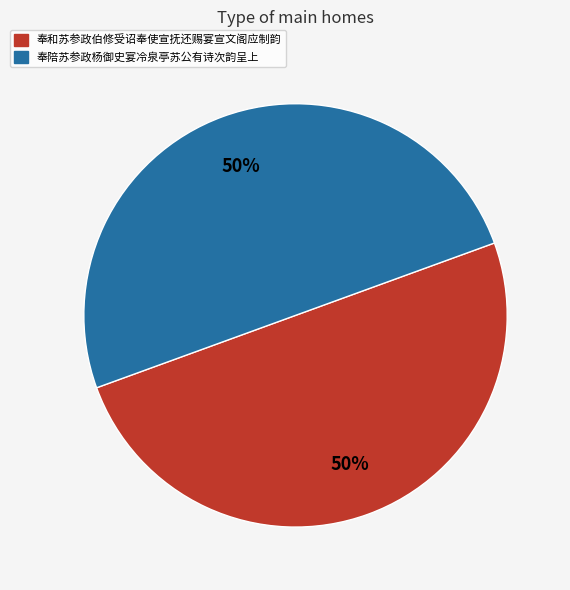

What is the ratio of the value at 奉和苏参政伯修受诏奉使宣抚还赐宴宣文阁应制韵 to the value at 奉陪苏参政杨御史宴冷泉亭苏公有诗次韵呈上?

1.0